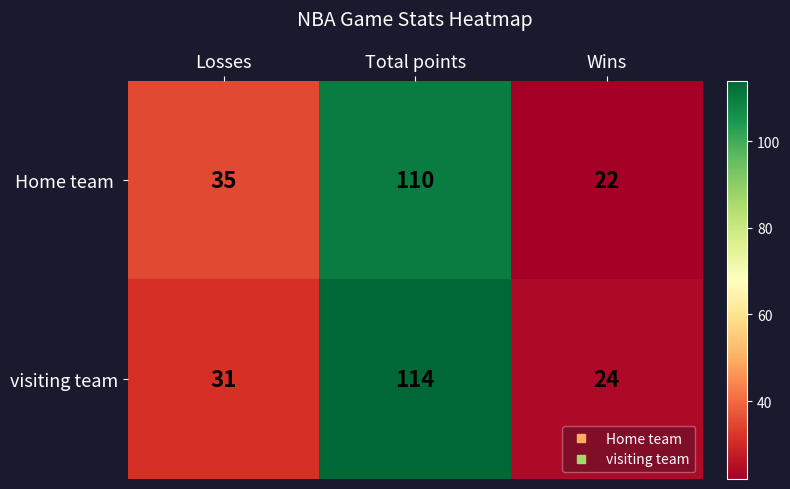

Is it true that visiting team equals 31 at Losses?

True